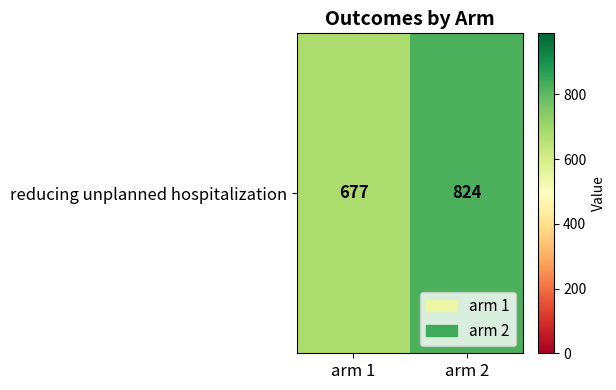

The chart shows a value of 824 at arm 2. True or false?

True